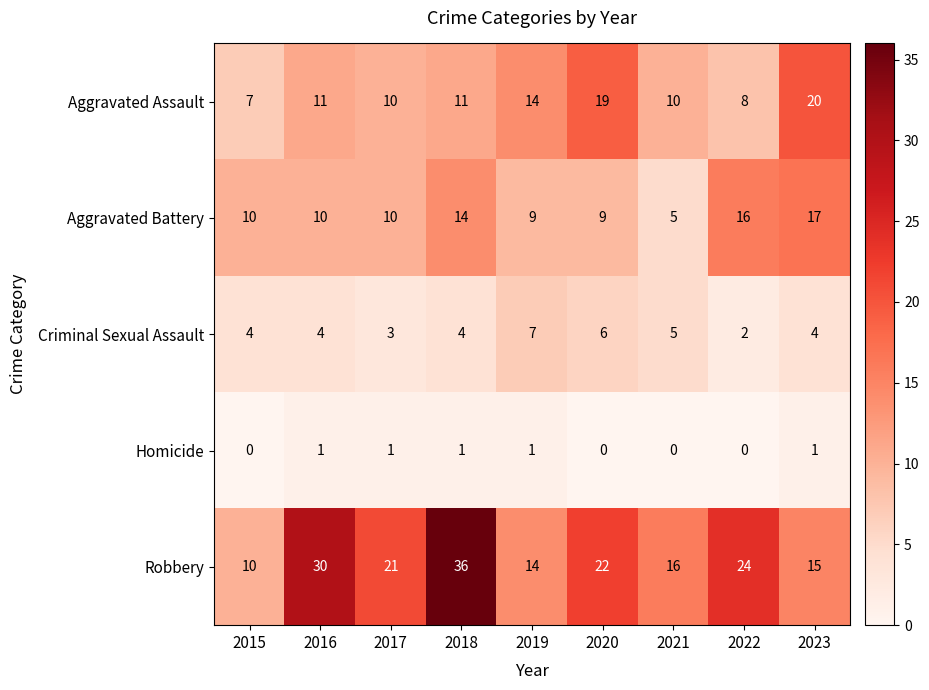

Is the value of Homicide at 2015 greater than the value of Robbery at 2023?

No